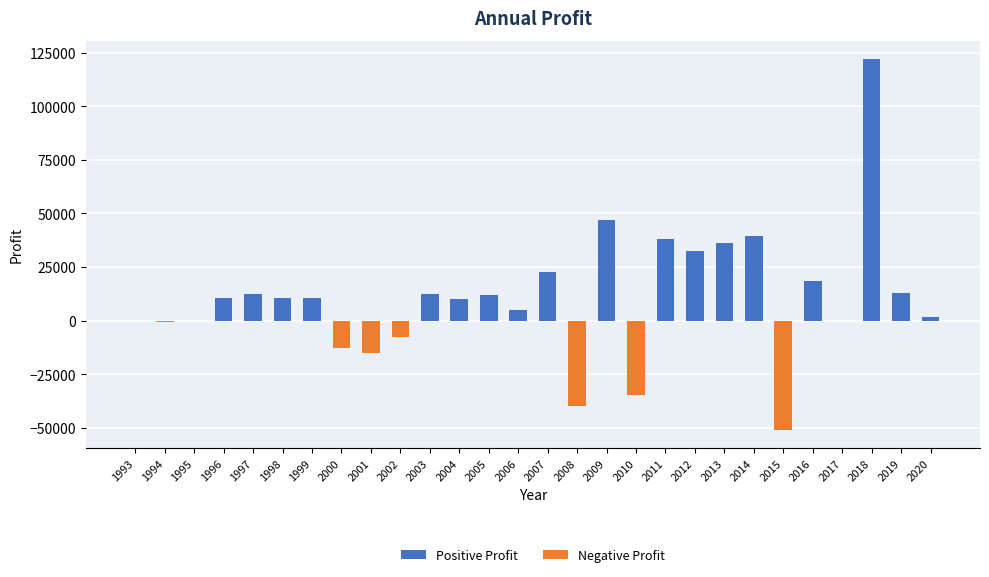

What is the maximum value shown in the chart?

121913.7